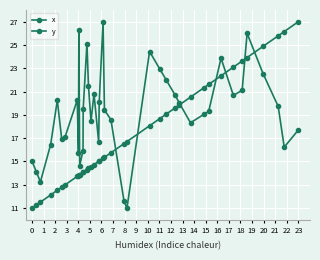

Reading right to left, transcribe all the data shown in this chart.

x: 27.0	26.1	25.8	24.9	23.9	23.6	23.1	22.4	21.6	21.3	20.5	19.8	19.6	19.1	18.7	18.1	16.7	16.5	15.7	15.4	15.3	15.0	15.0	14.7	14.5	14.4	14.3	14.1	14.1	13.9	13.8	13.8	13.7	13.0	12.8	12.5	12.1	11.5	11.3	11.0
y: 17.7	16.2	19.7	22.5	26.0	21.1	20.7	23.9	19.3	19.0	18.3	20.0	20.7	22.0	22.9	24.4	11.0	11.6	18.6	19.4	27.0	20.1	16.7	20.8	18.5	21.5	25.1	19.5	15.9	14.6	26.3	15.7	20.3	17.1	17.0	20.2	16.4	13.2	14.1	15.0